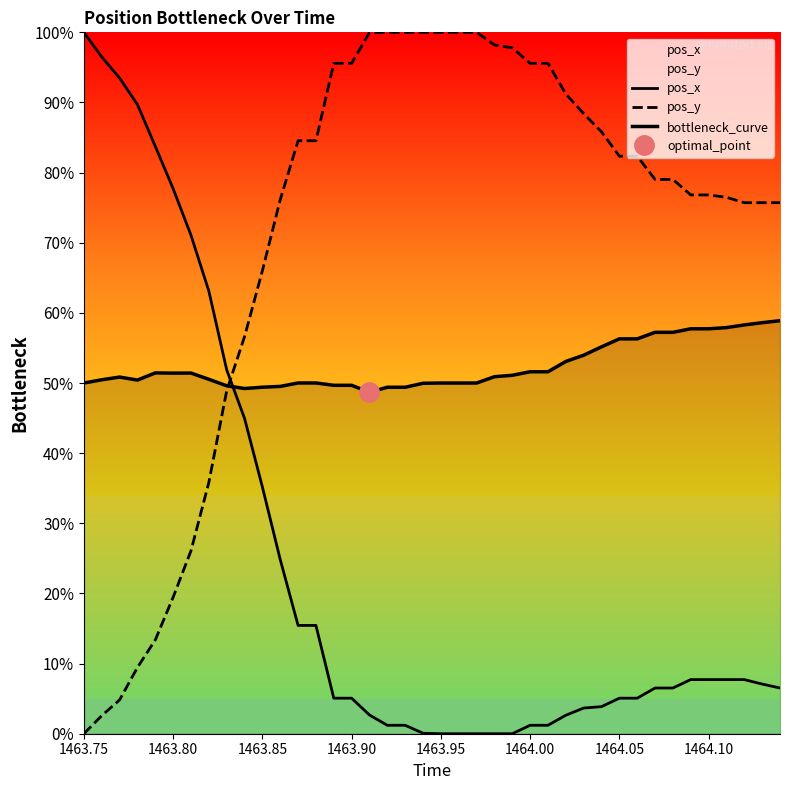

At which category does the chart reach its minimum across all series?

1463.95